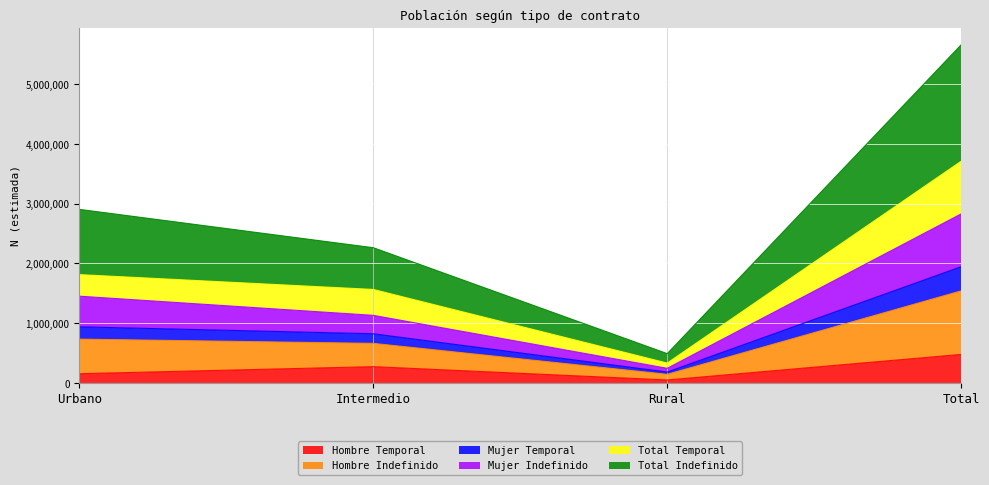

What is the smallest value displayed?

50211